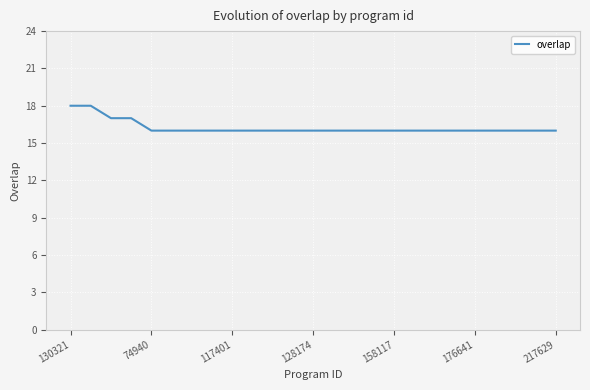

What is the minimum value shown in the chart?

16